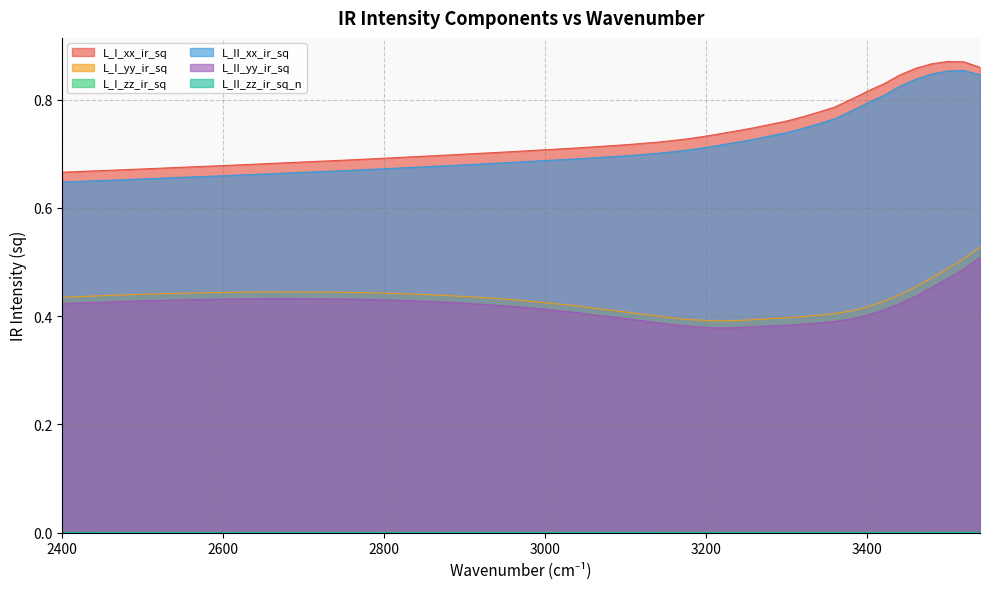

How many lines are shown in the chart?

6